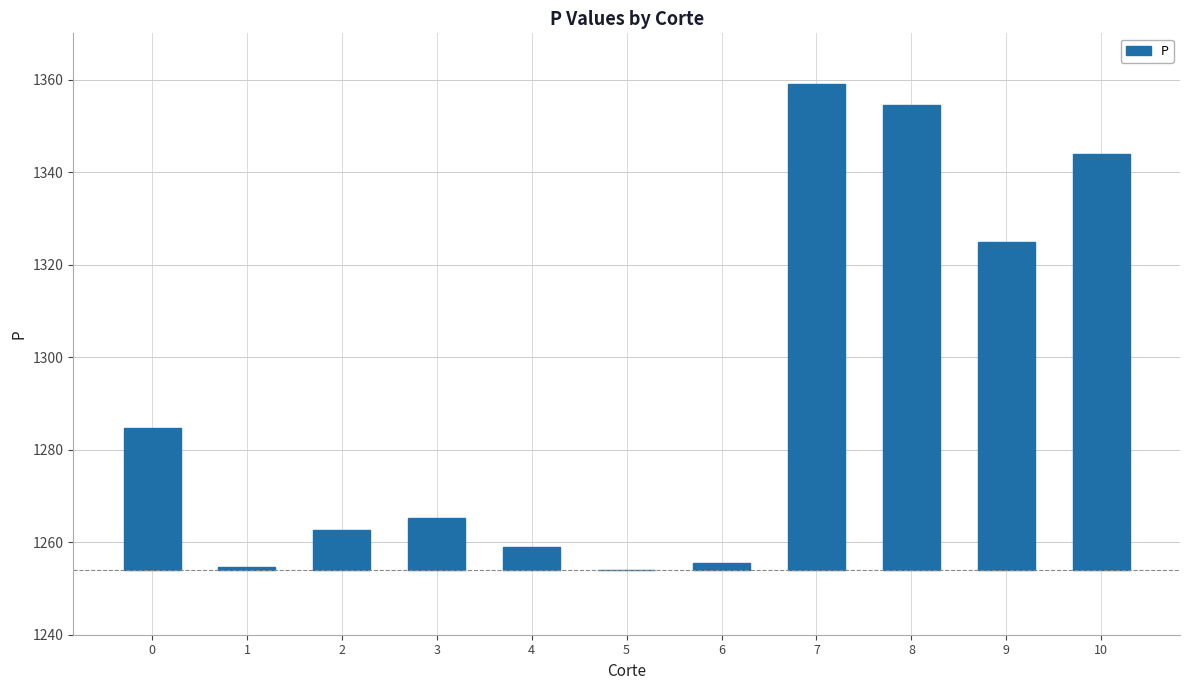

Are the bars grouped side by side (vs. stacked)?

No